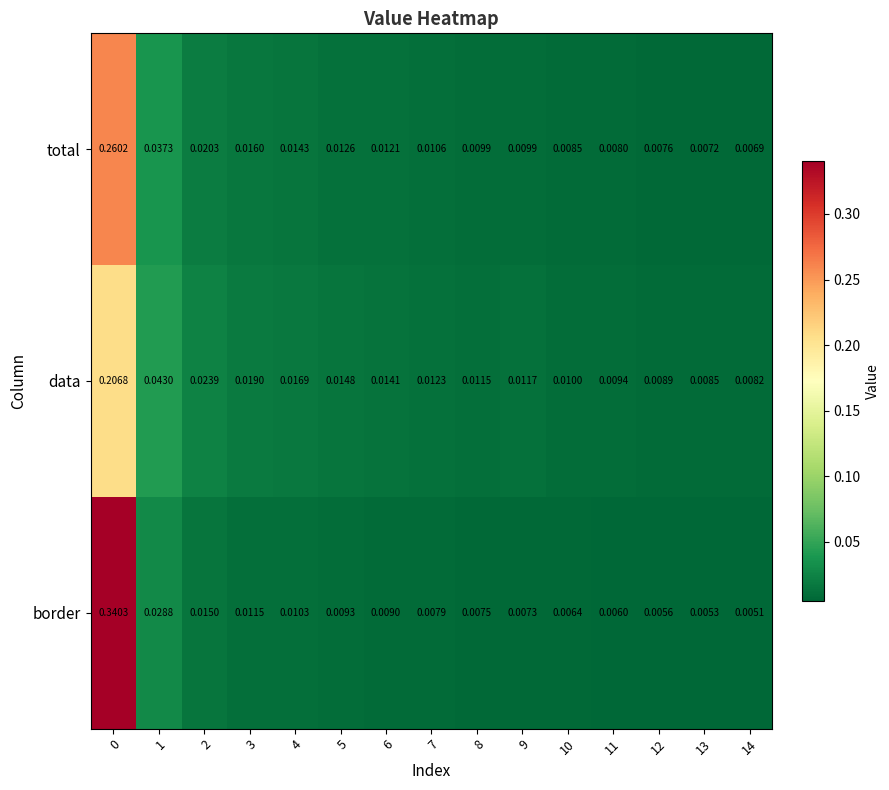

Is the value of data at 11 greater than the value of total at 5?

No